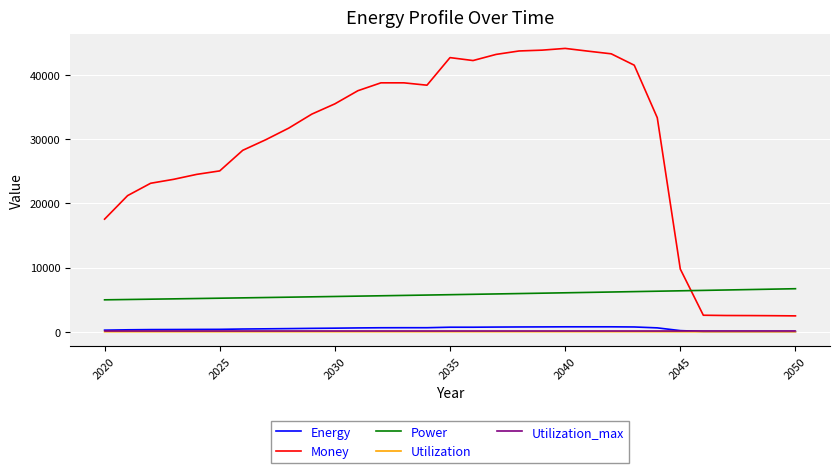

True or false: Utilization_max has more than 2 points higher than both neighbors.

True